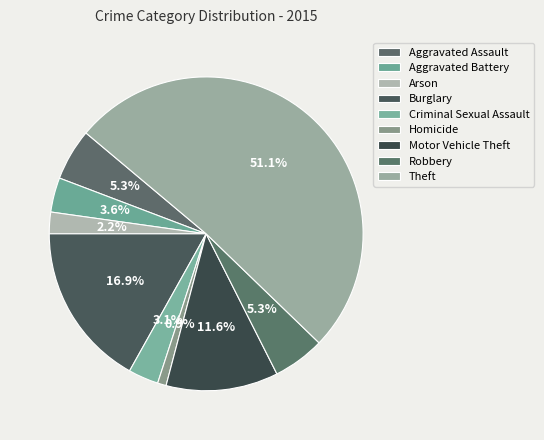

Count the number of slices in the pie.

9